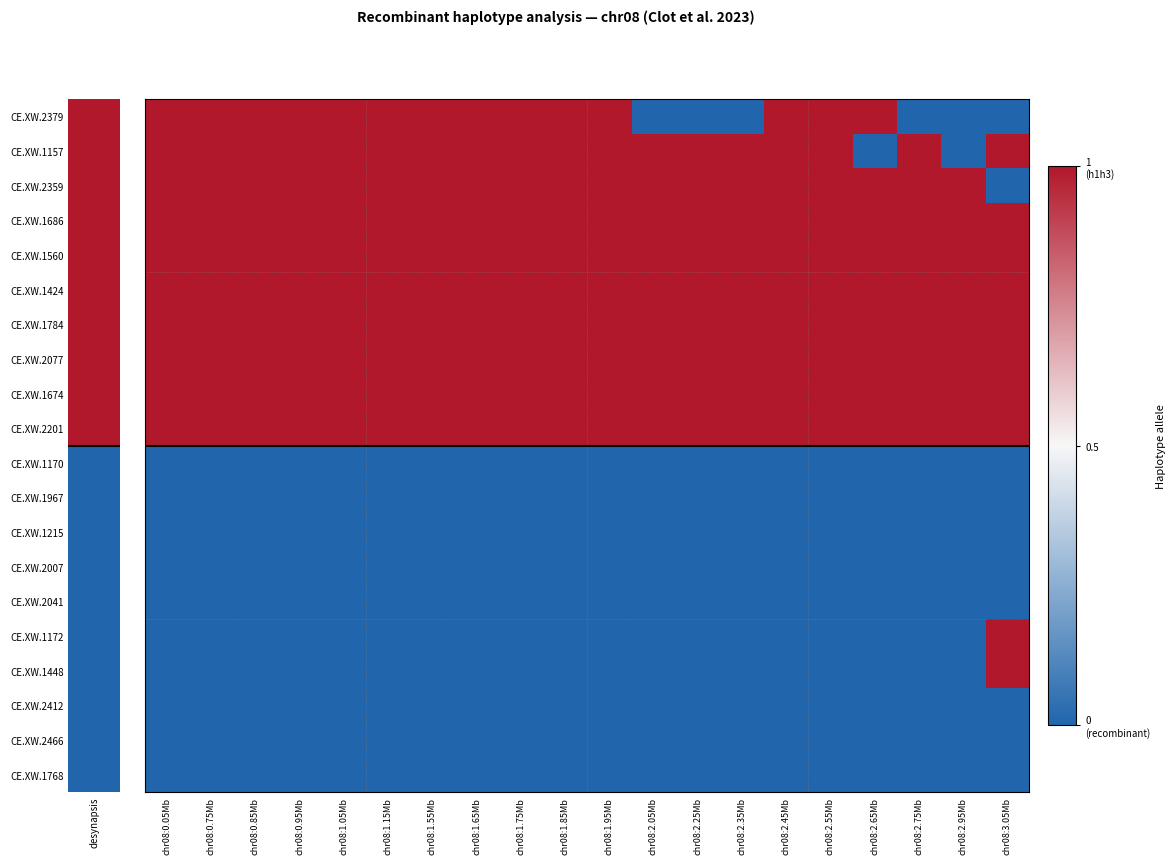

At how many categories does at least one series exceed 0?

20